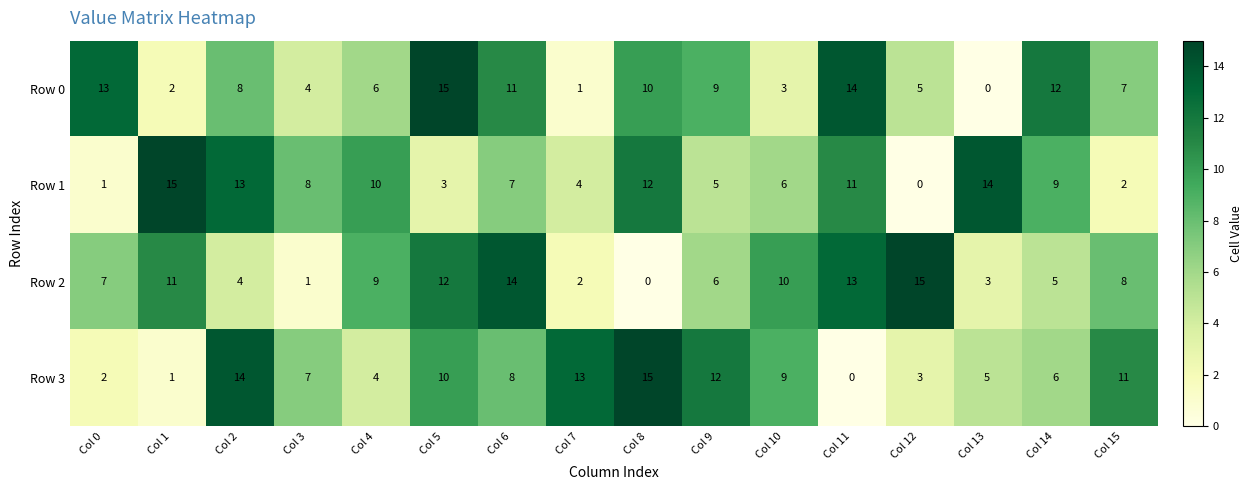

Is it true that Row 1 equals 3 at Col 15?

False